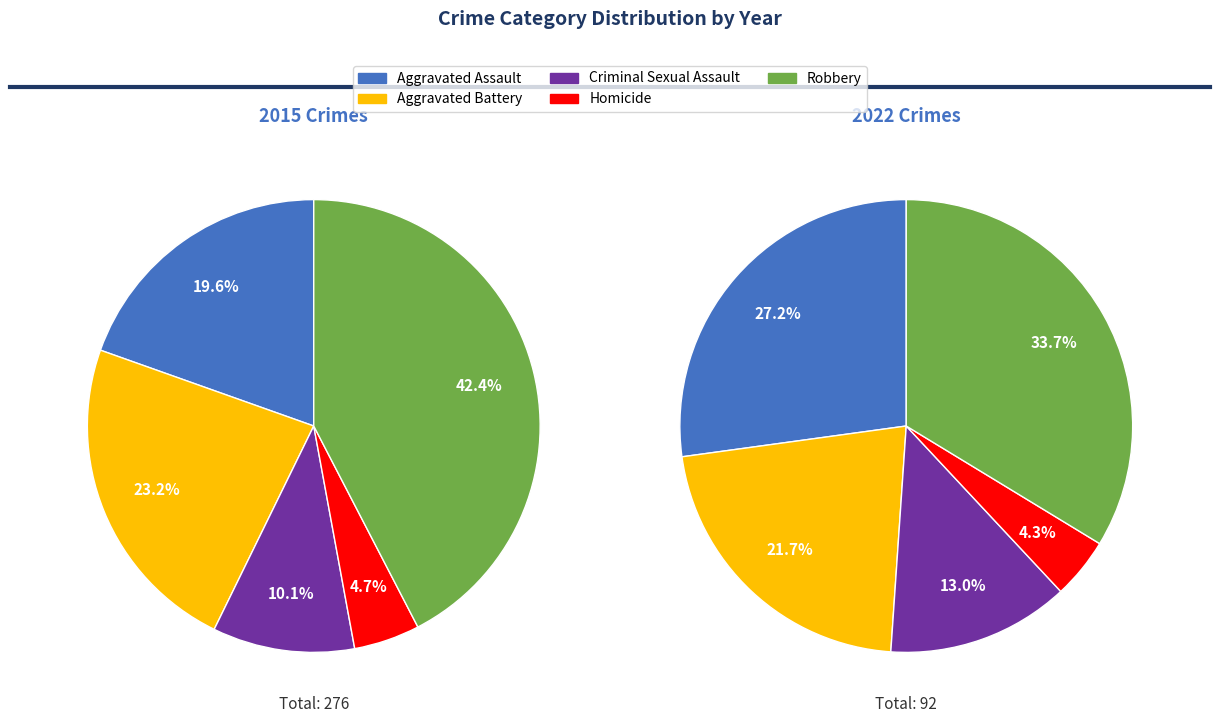

Which has a higher value, Robbery or Criminal Sexual Assault?

Robbery